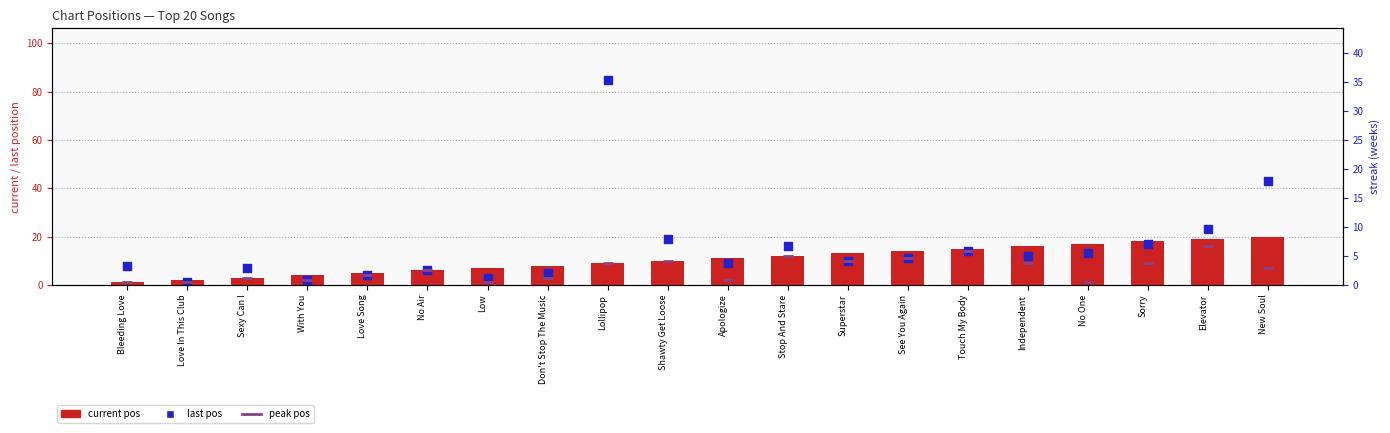

At how many categories does at least one series exceed 58?

1